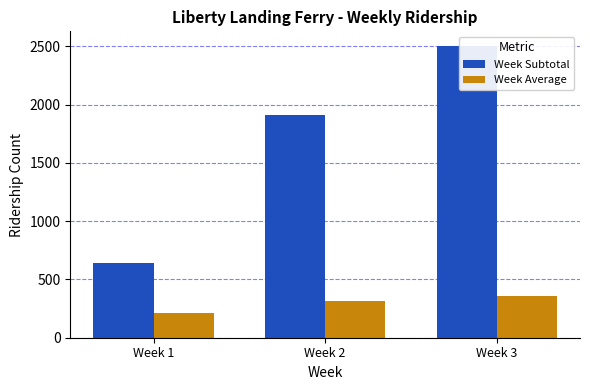

What is the sum of all Week Average values?

888.2